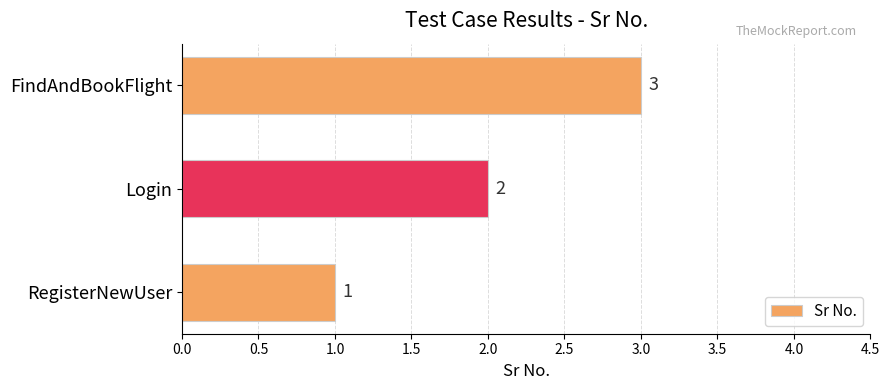

What is the smallest value displayed?

1